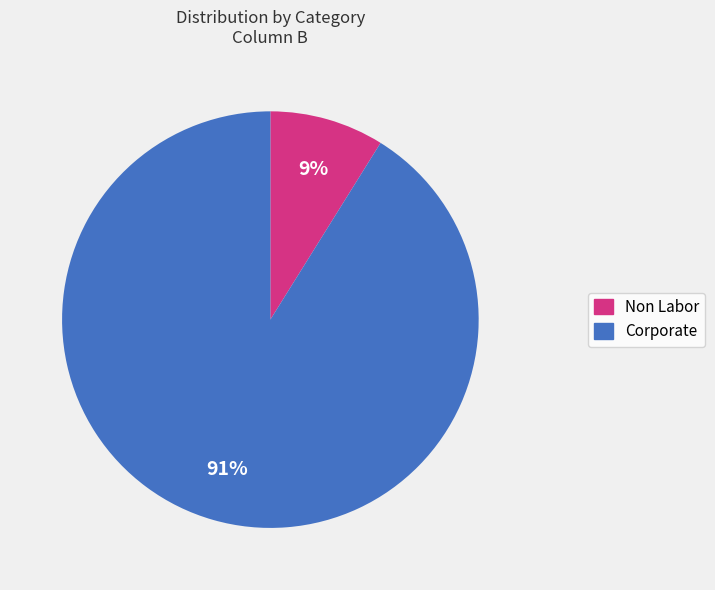

Rank the categories by value from lowest to highest.

Non Labor, Corporate